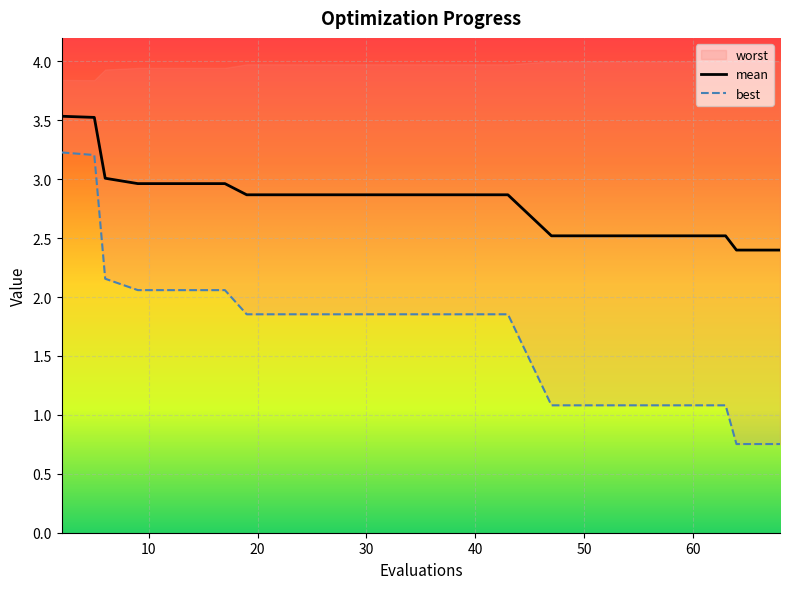

Rank the categories by best value from highest to lowest.

2, 5, 6, 9, 13, 17, 19, 23, 27, 31, 35, 39, 43, 47, 51, 55, 59, 63, 64, 68